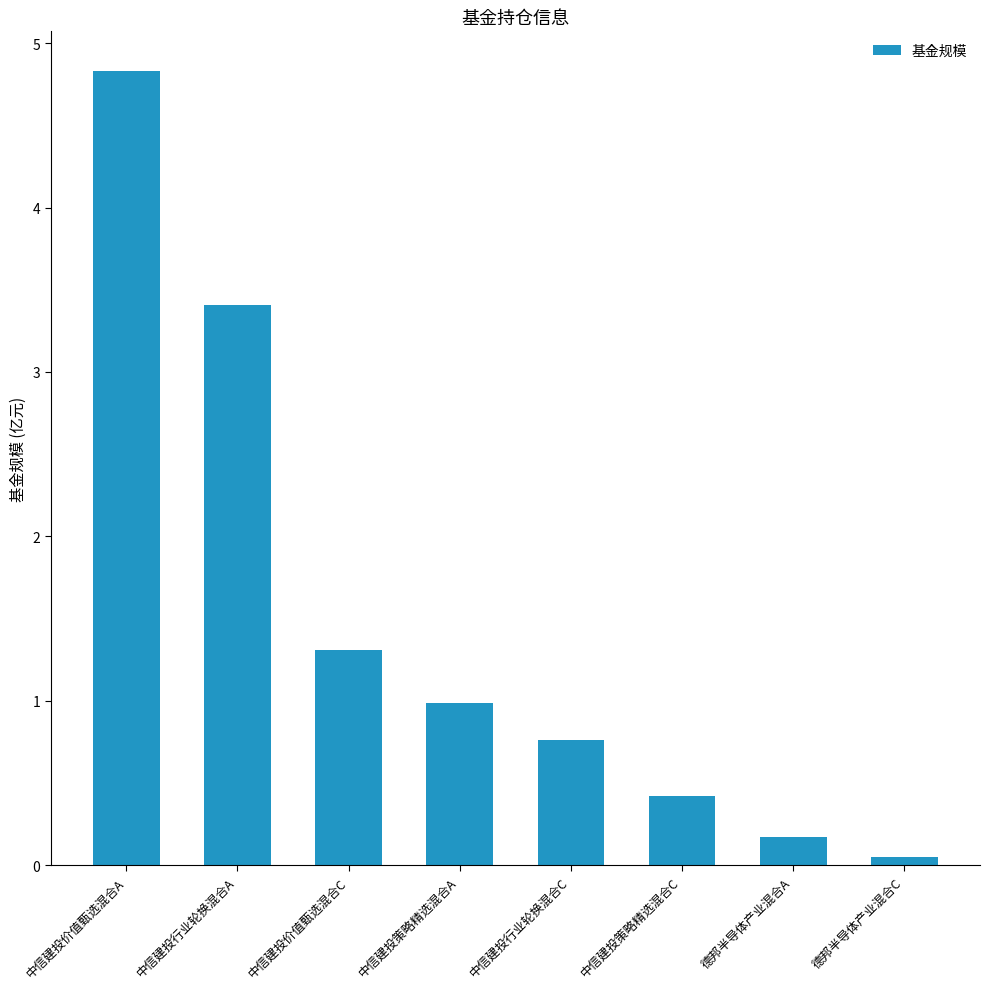

Reading left to right, list all the values displayed in this chart.

4.8	3.4	1.3	1.0	0.8	0.4	0.2	0.1